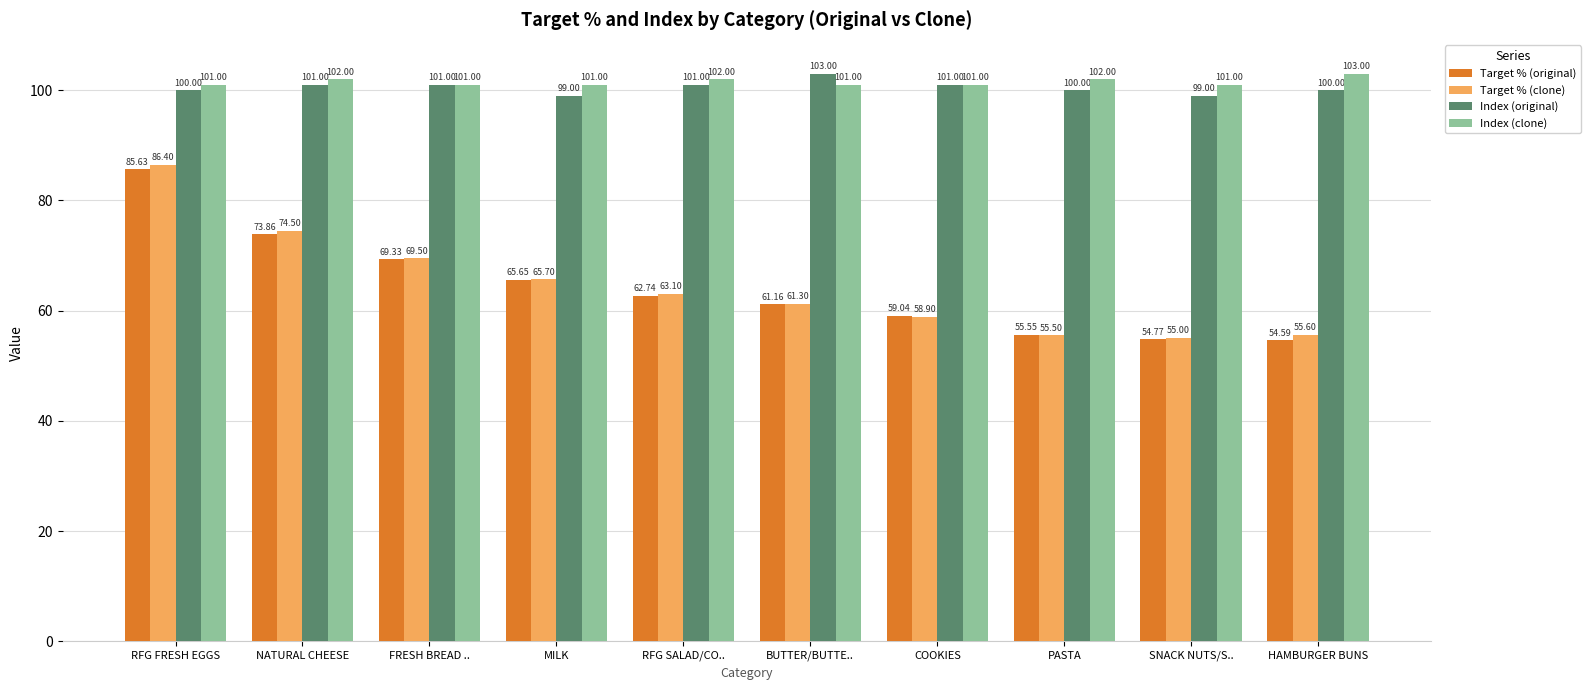

What is the label of the 3rd bar from the right?

PASTA